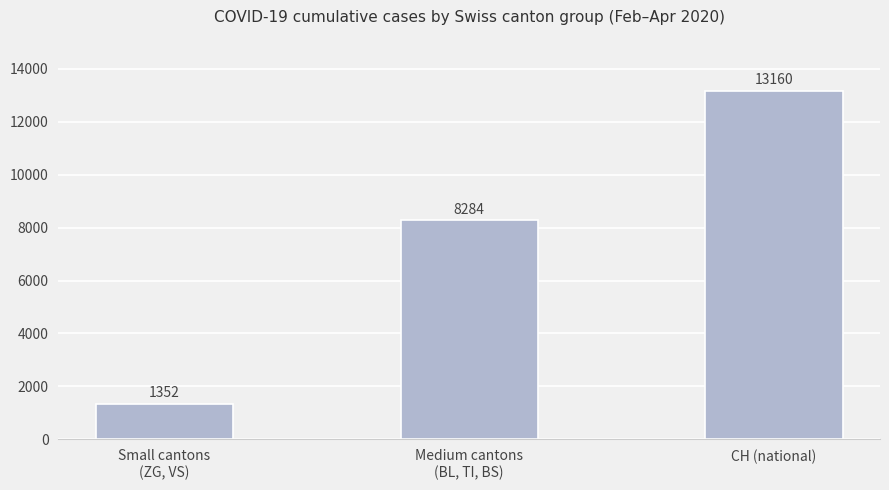

Reading right to left, extract all data points from this chart.

13160	8284	1352